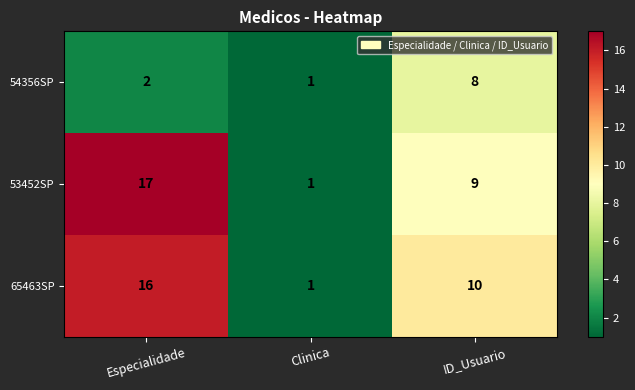

What is the greatest value displayed?

17